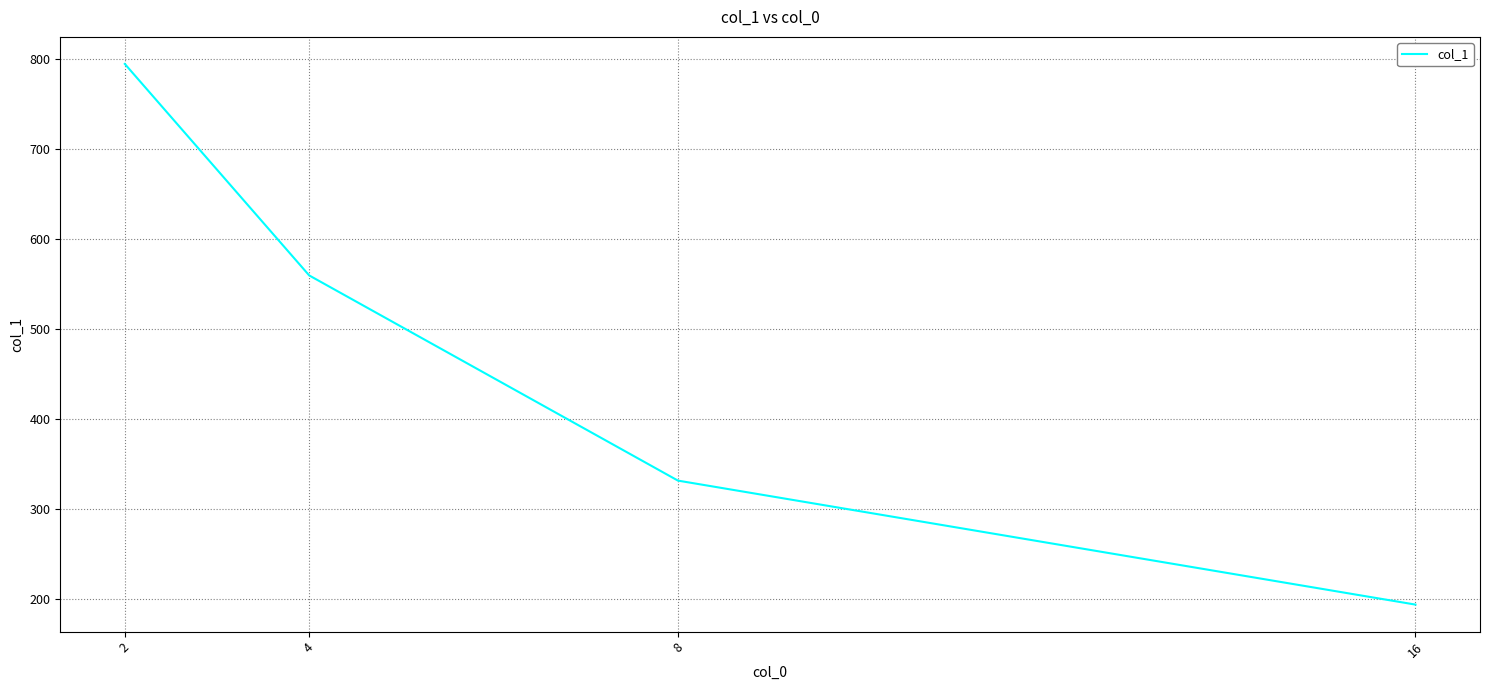

How many values are below 559?

2